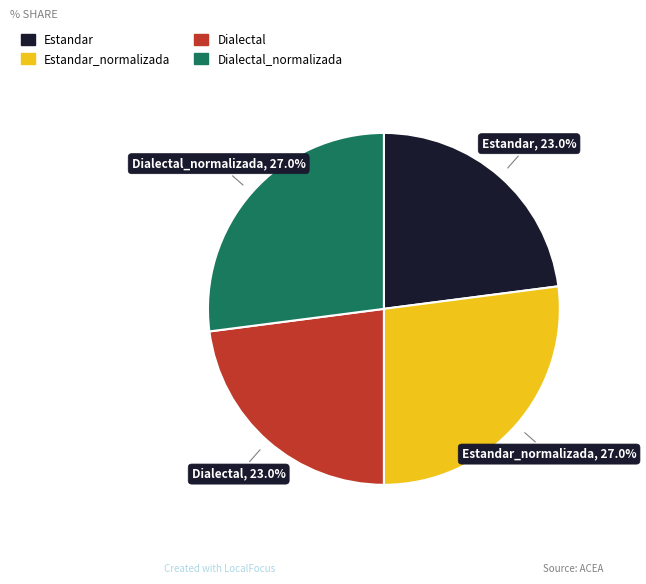

Does any single category account for the majority?

No